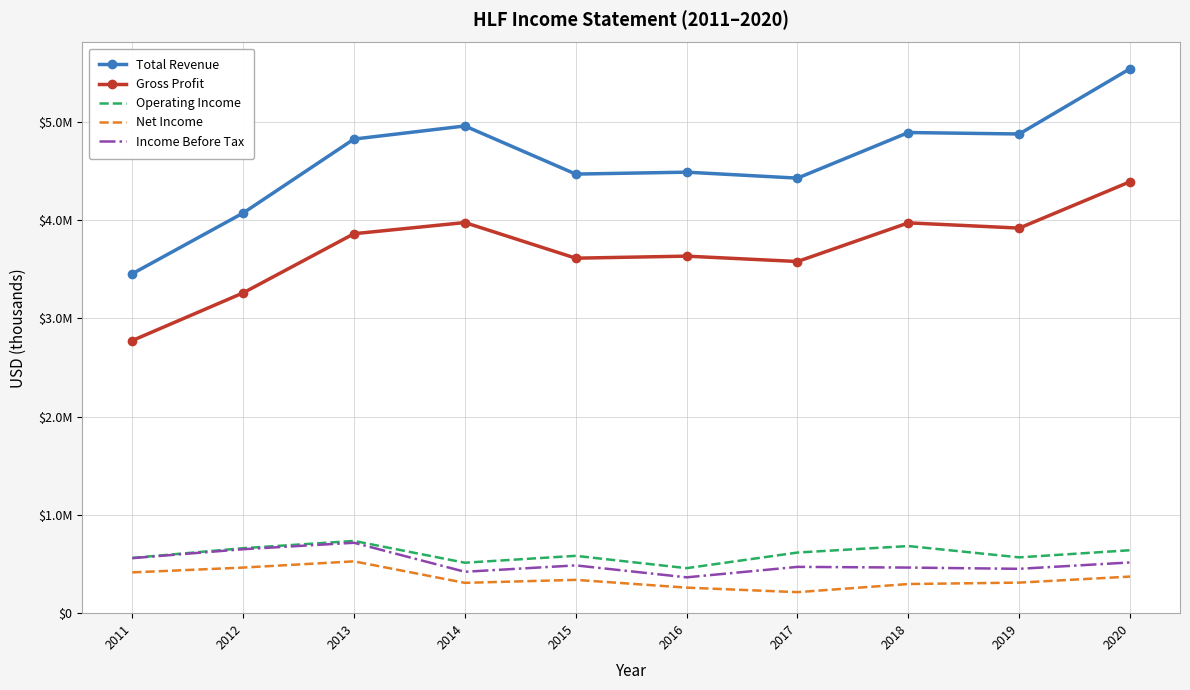

Is it true that Income Before Tax equals 622679 at 2017?

False